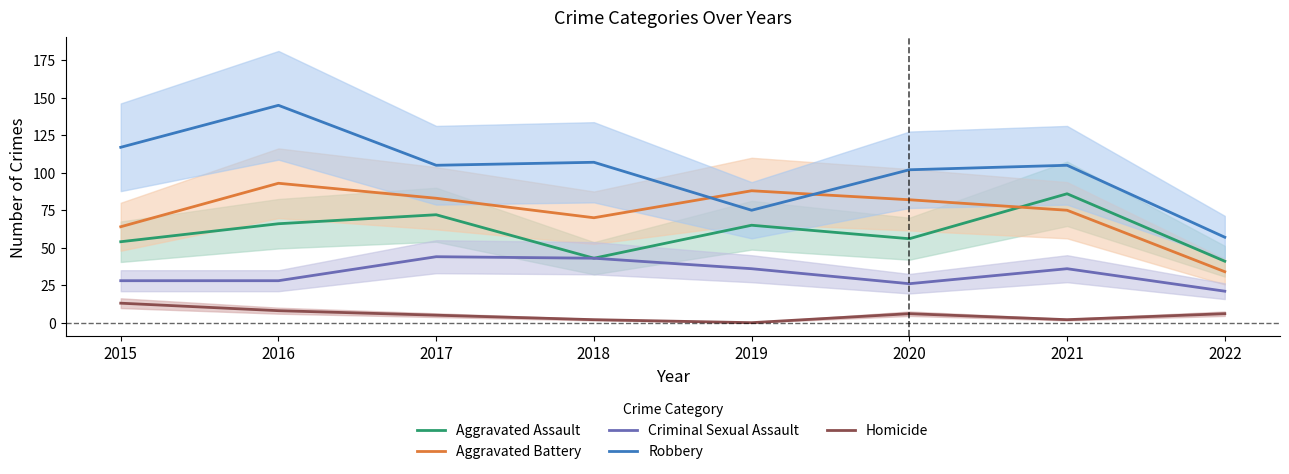

What is the difference between the highest and lowest values at 2019?

88